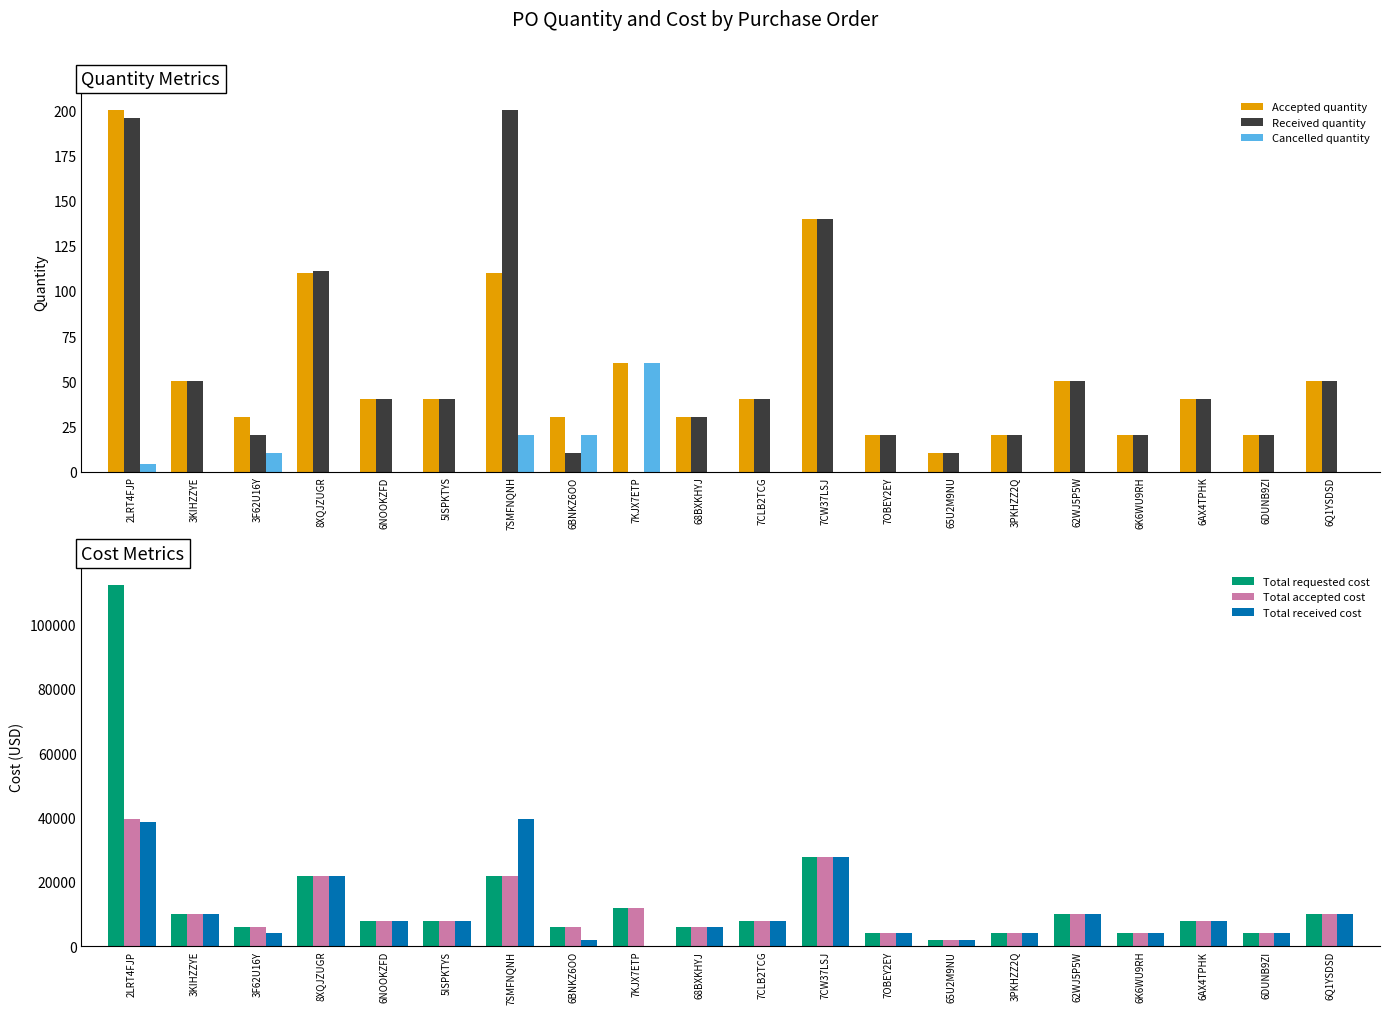

What is the sum of all Total accepted cost values?

218670